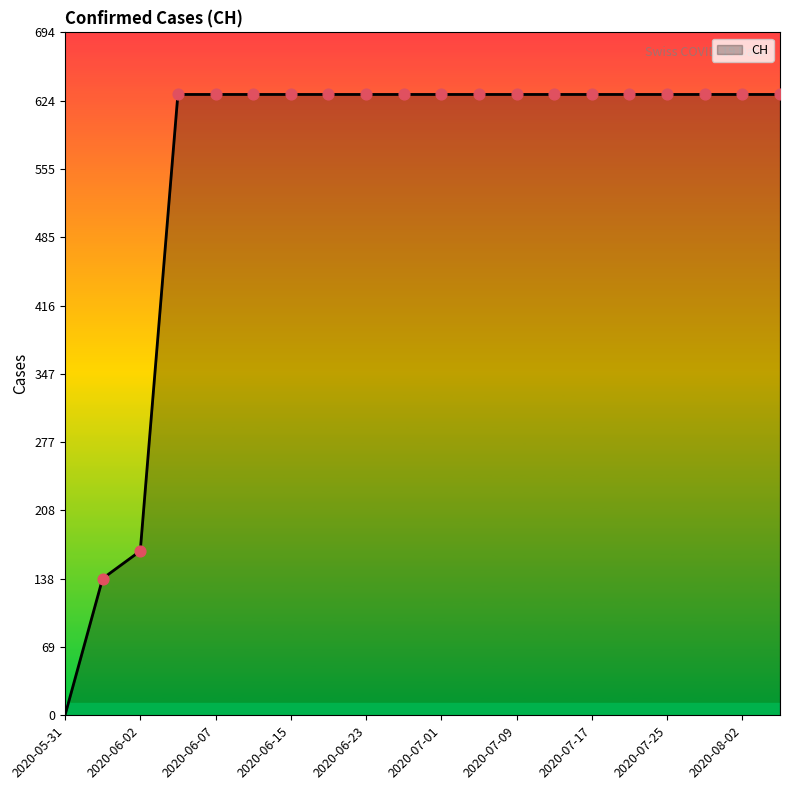

What is the maximum value shown in the chart?

631